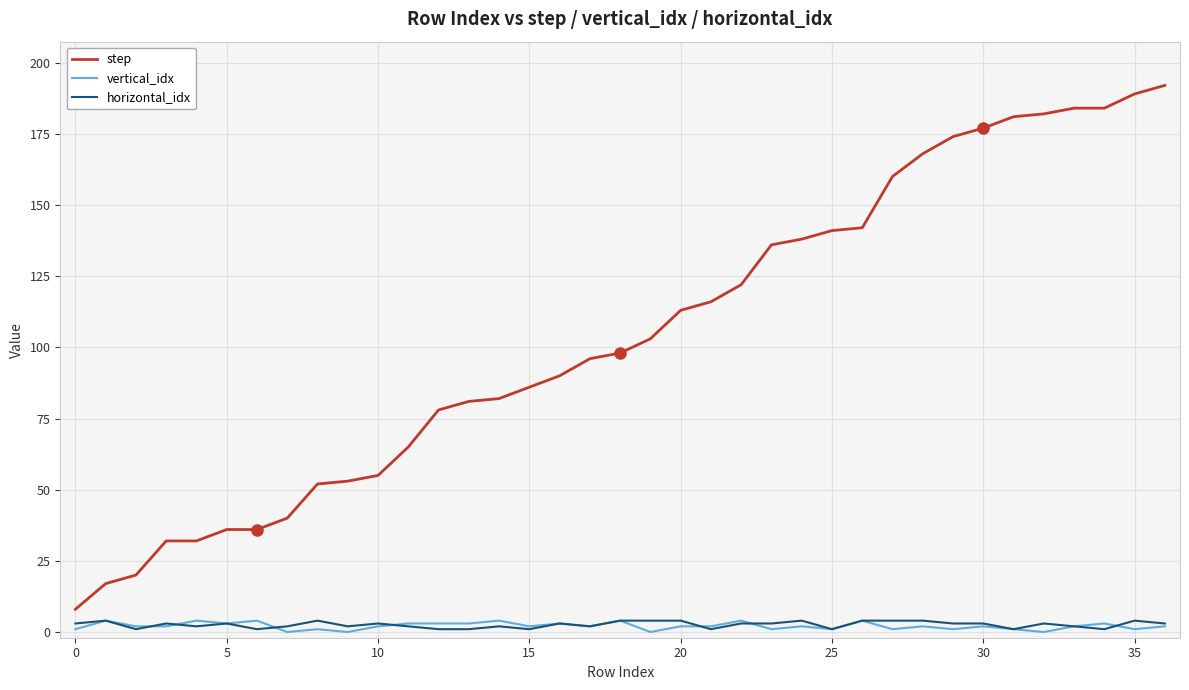

Which series has the largest range (max minus min)?

step